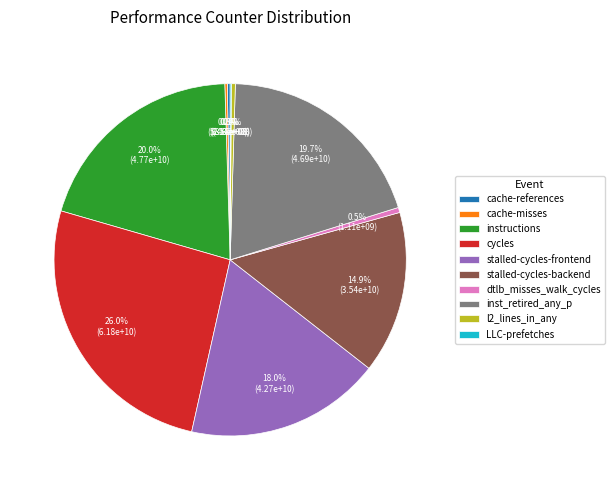

What is the largest slice in the pie chart?

cycles